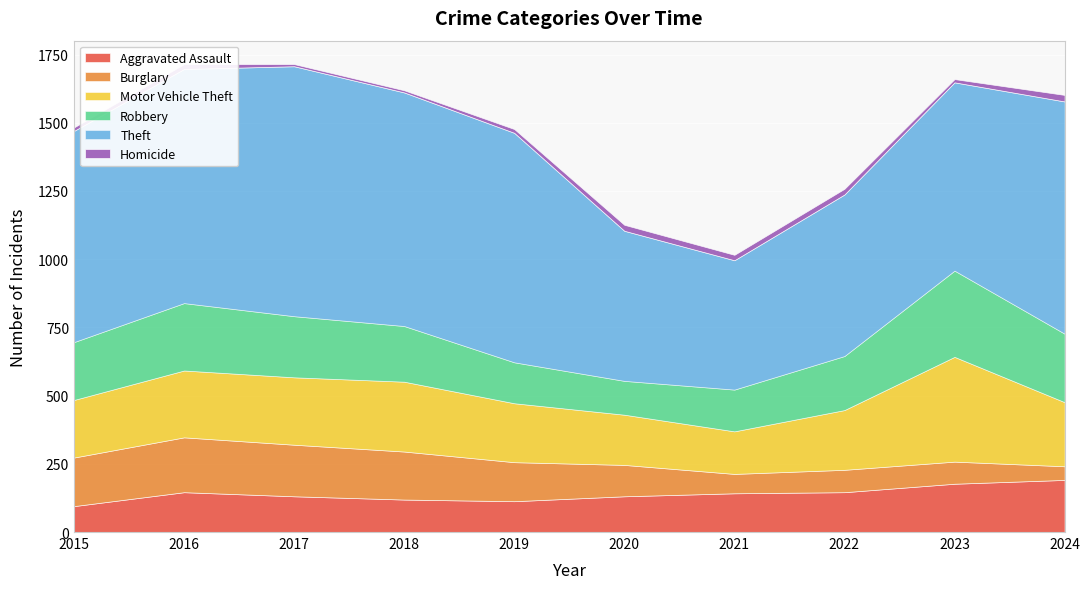

True or false: Burglary and Homicide intersect in this chart.

False